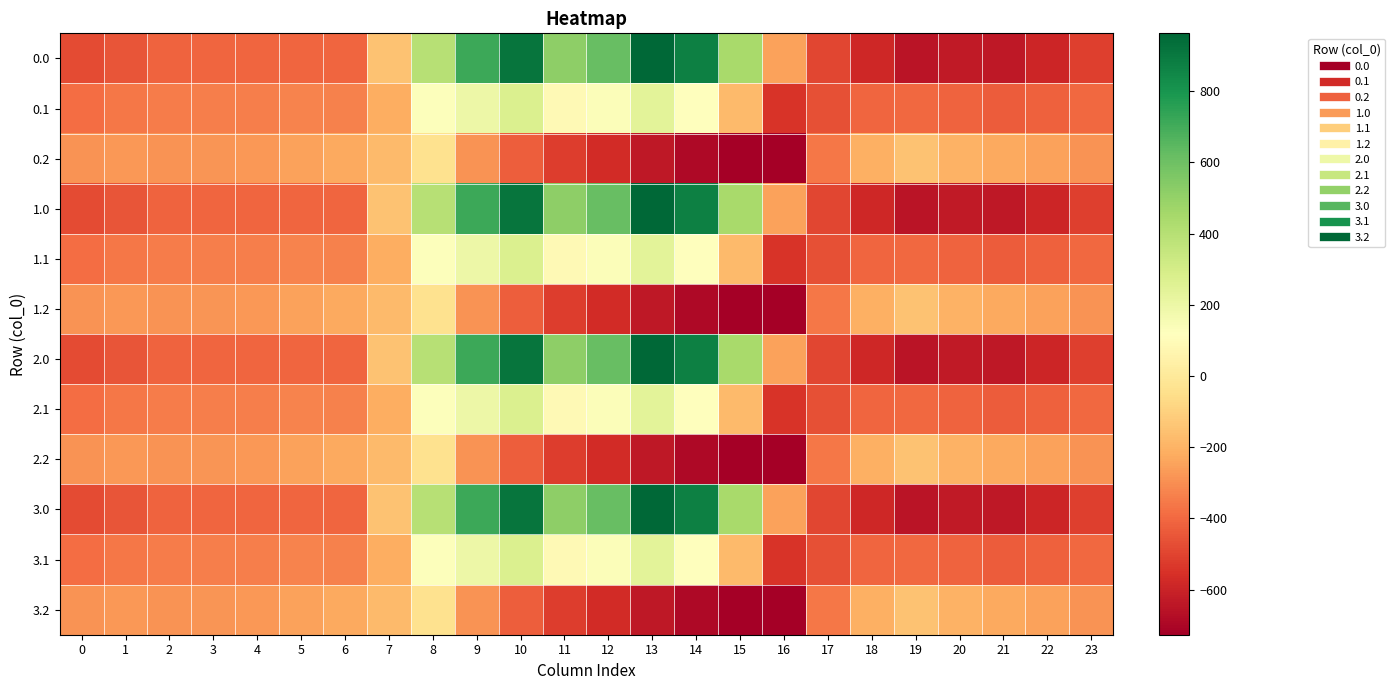

List the series in order of their peak value, lowest first.

0.2, 1.2, 2.2, 3.2, 0.1, 1.1, 2.1, 3.1, 0.0, 1.0, 2.0, 3.0